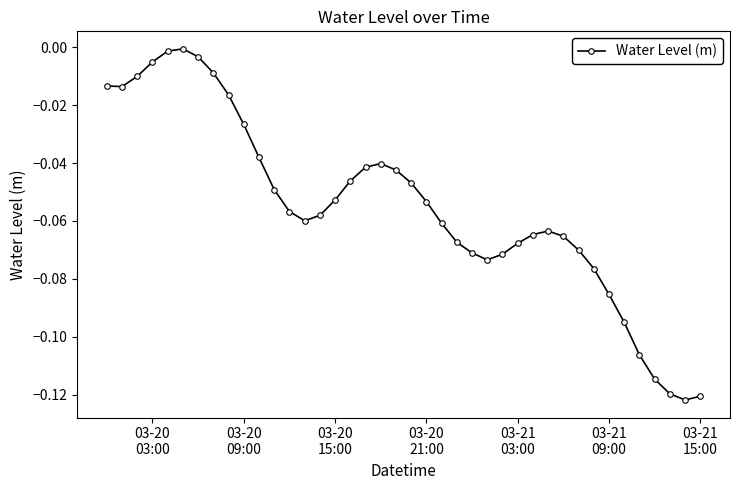

What is the sum of all values?

-2.2